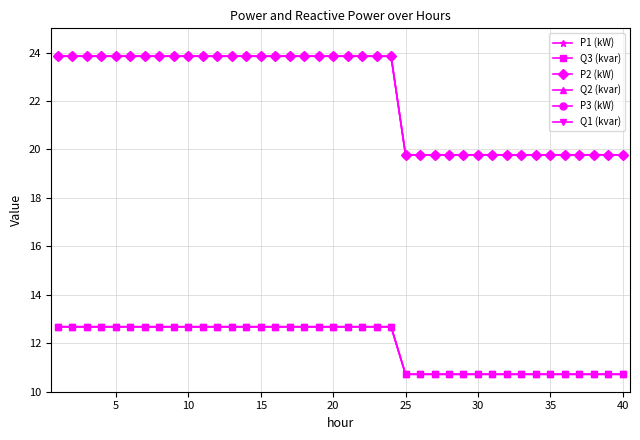

At how many categories does at least one series exceed 11?

40